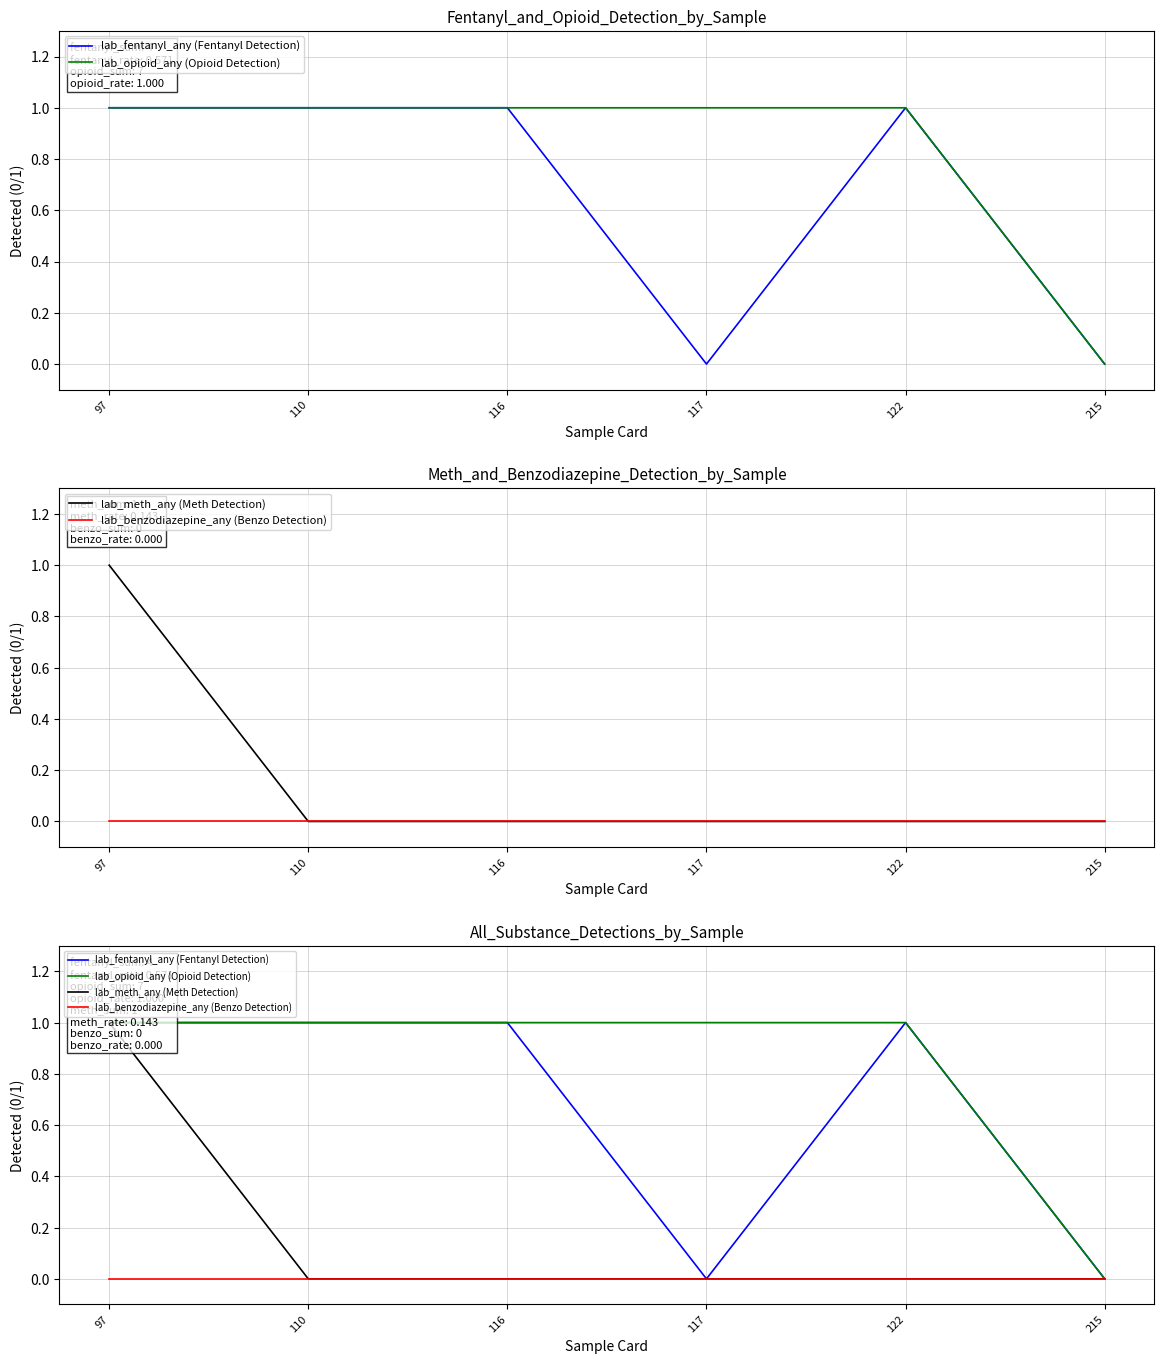

Which category has the highest value in the lab_fentanyl_any (Fentanyl Detection) series?

97